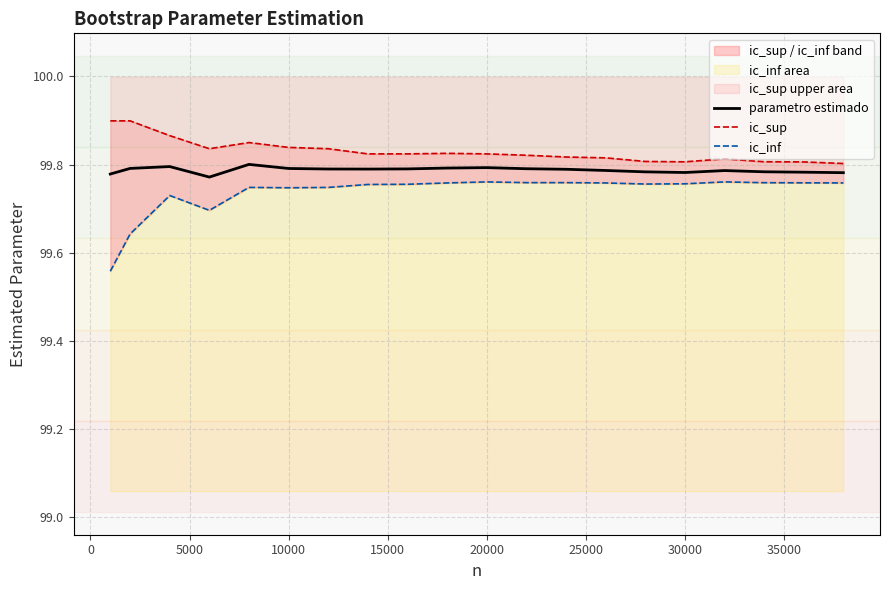

True or false: ic_inf and parametro estimado intersect in this chart.

False